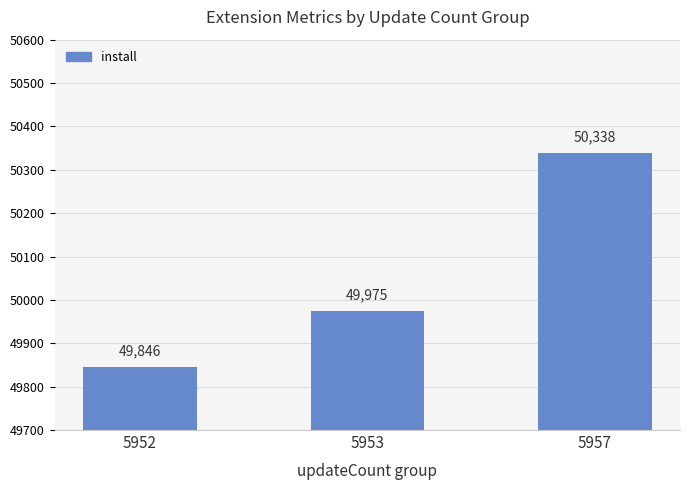

How many series are shown in this chart?

1